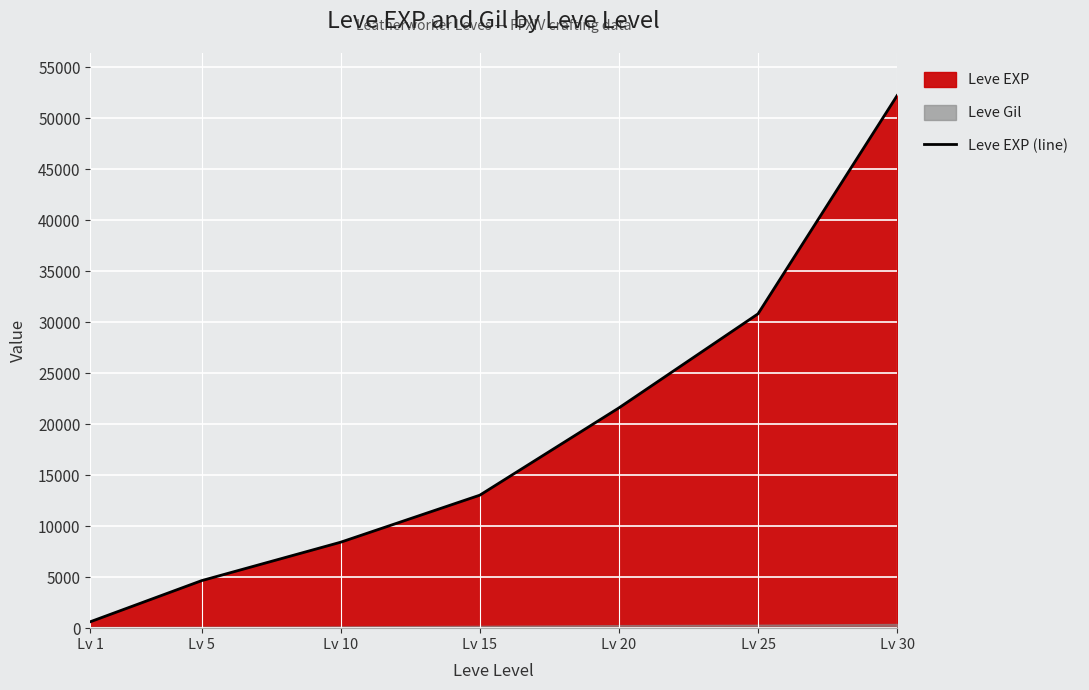

List the labels in order of value, largest first.

Lv 30, Lv 25, Lv 20, Lv 15, Lv 10, Lv 5, Lv 1